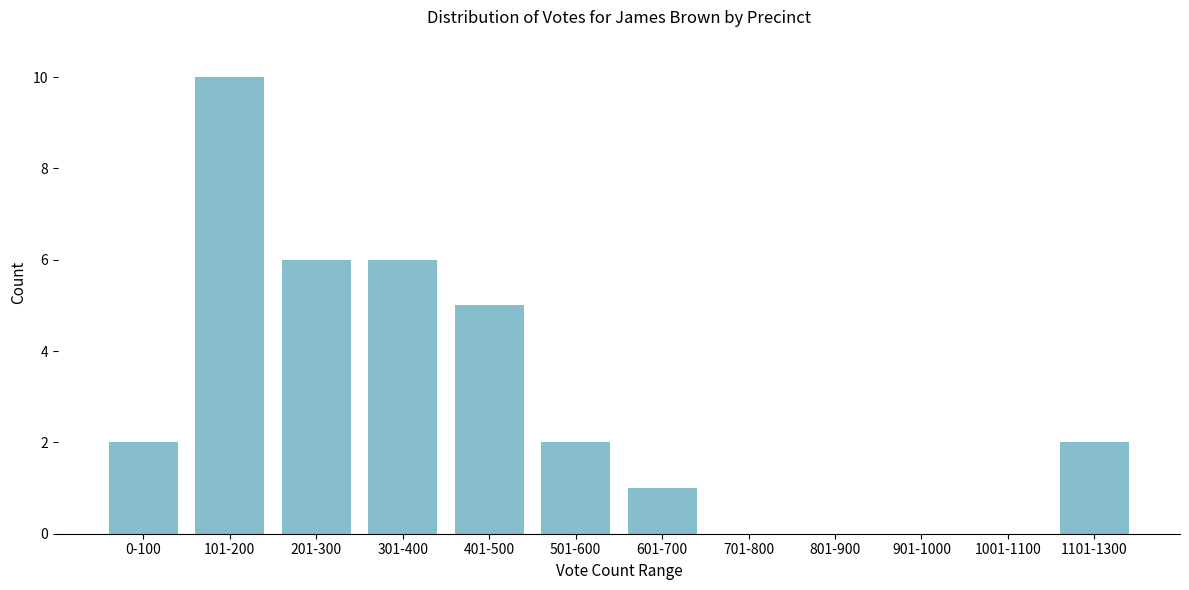

Reading right to left, transcribe all the data shown in this chart.

1101-1300=2	1001-1100=0	901-1000=0	801-900=0	701-800=0	601-700=1	501-600=2	401-500=5	301-400=6	201-300=6	101-200=10	0-100=2